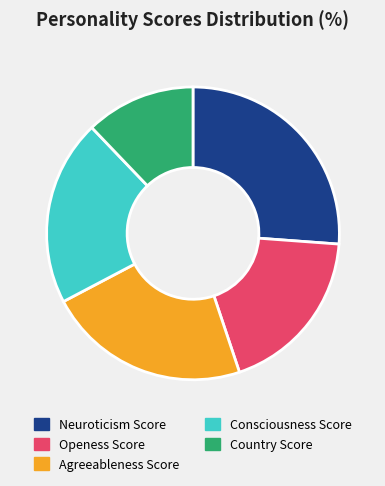

True or false: Openess Score accounts for 4% of the total.

False